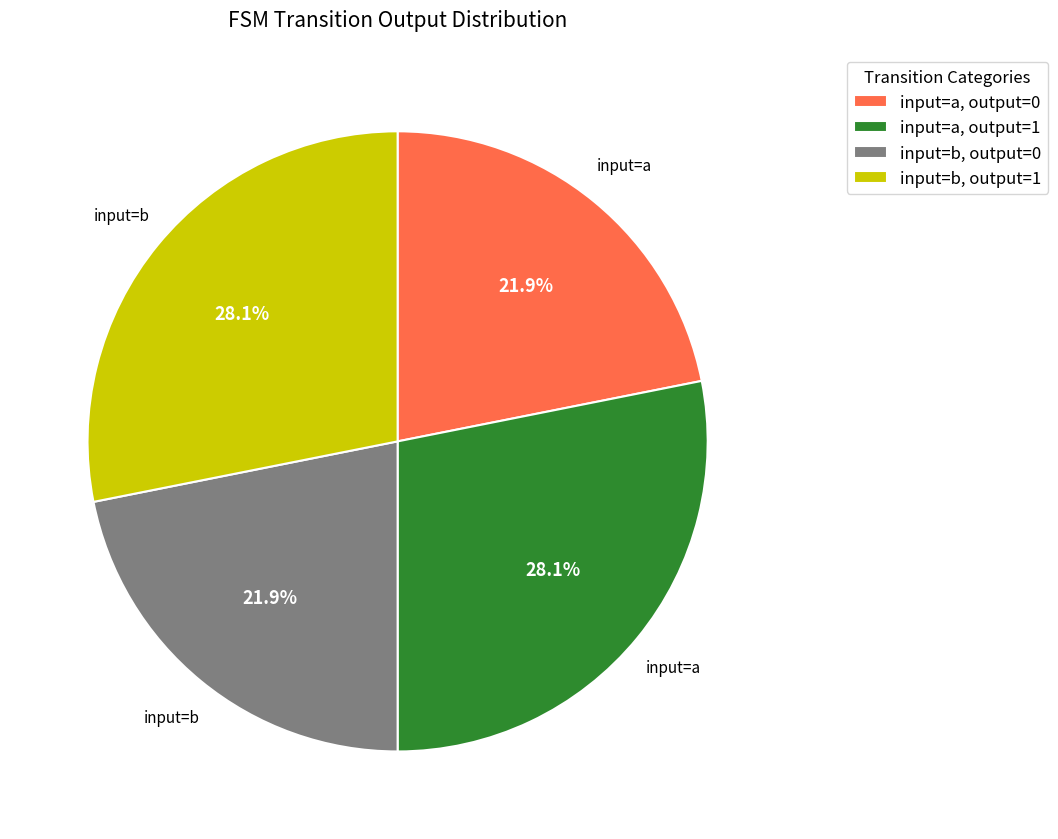

Approximately how many times larger is the value at input=b, output=0 compared to input=a, output=1?

0.8